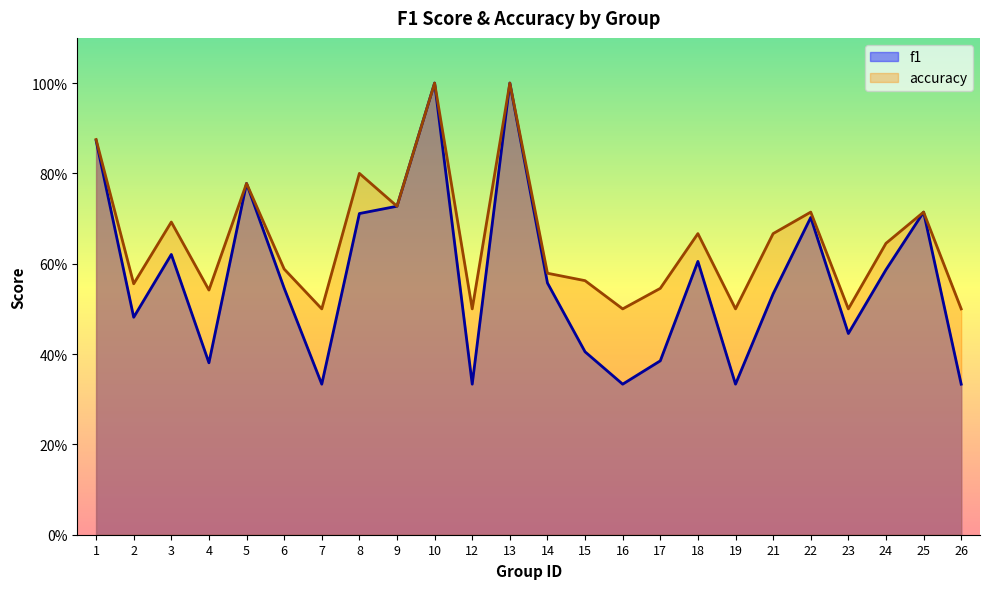

Does the chart have visible grid lines?

No